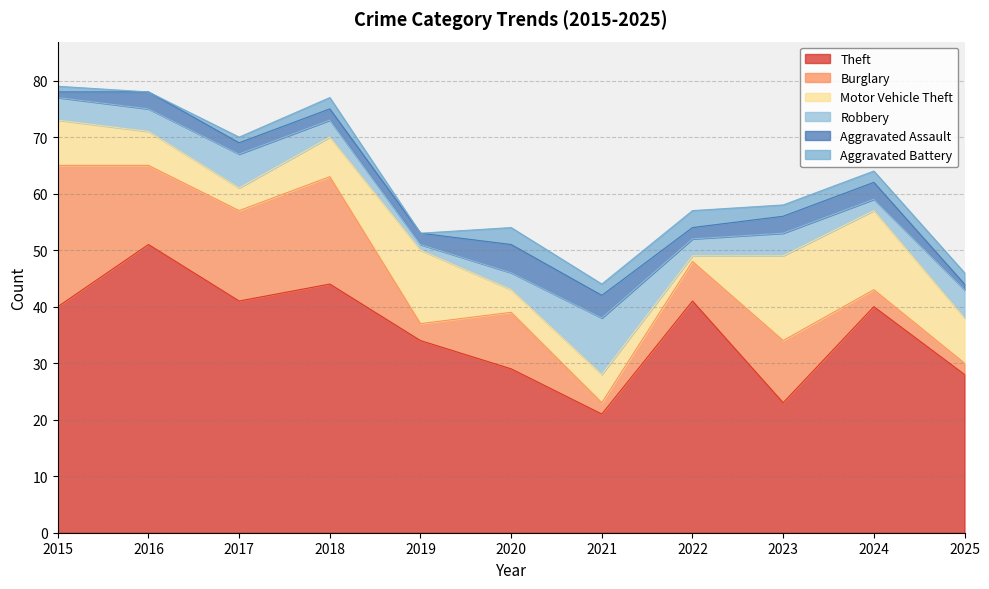

How many interior local valleys does the Burglary series have?

3